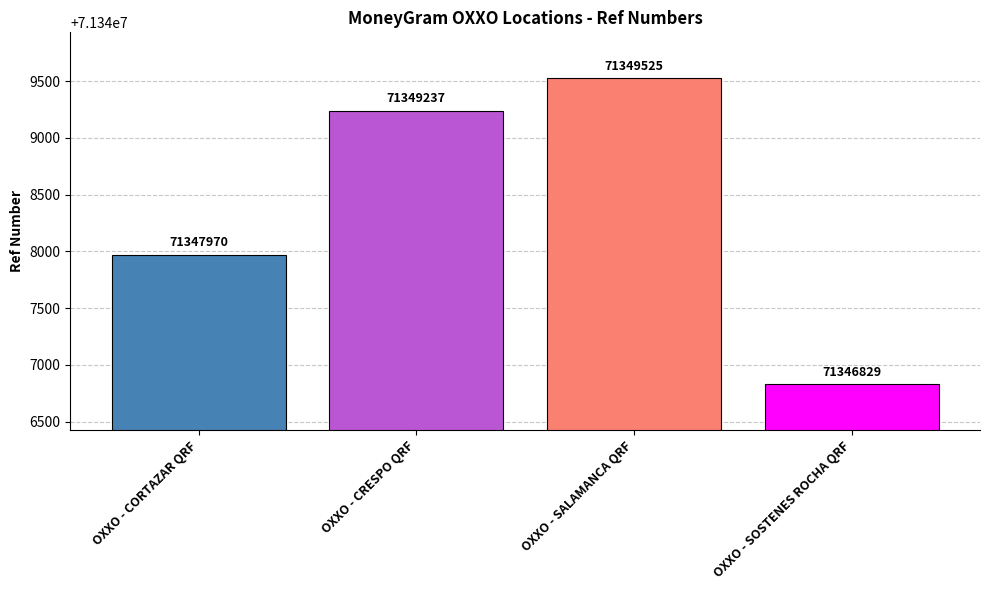

What is the average value?

71348390